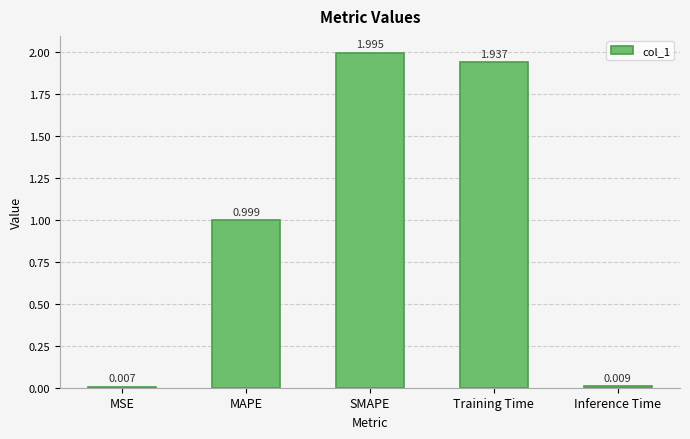

What is the label of the 1st bar from the left?

MSE